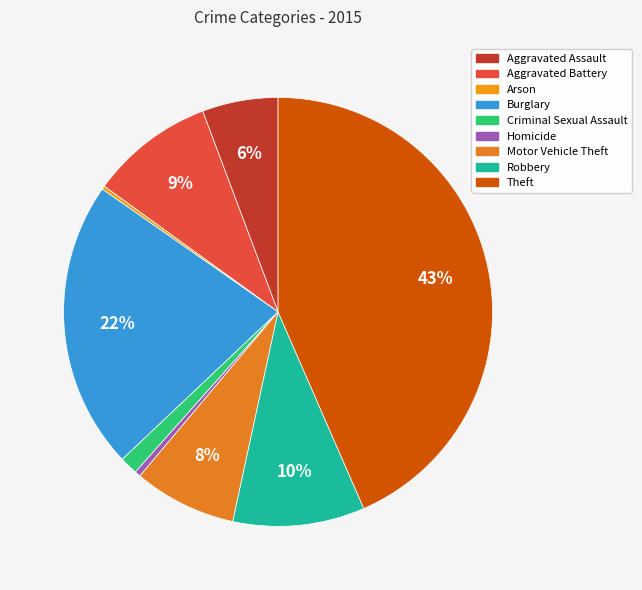

How many slices are in this pie chart?

9